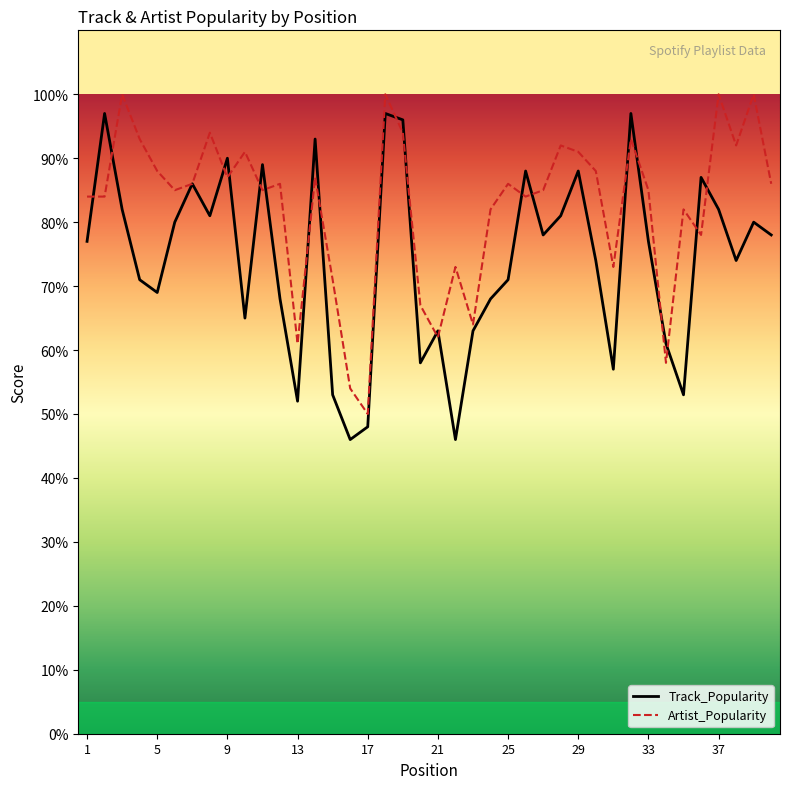

What is the smallest value displayed?

46